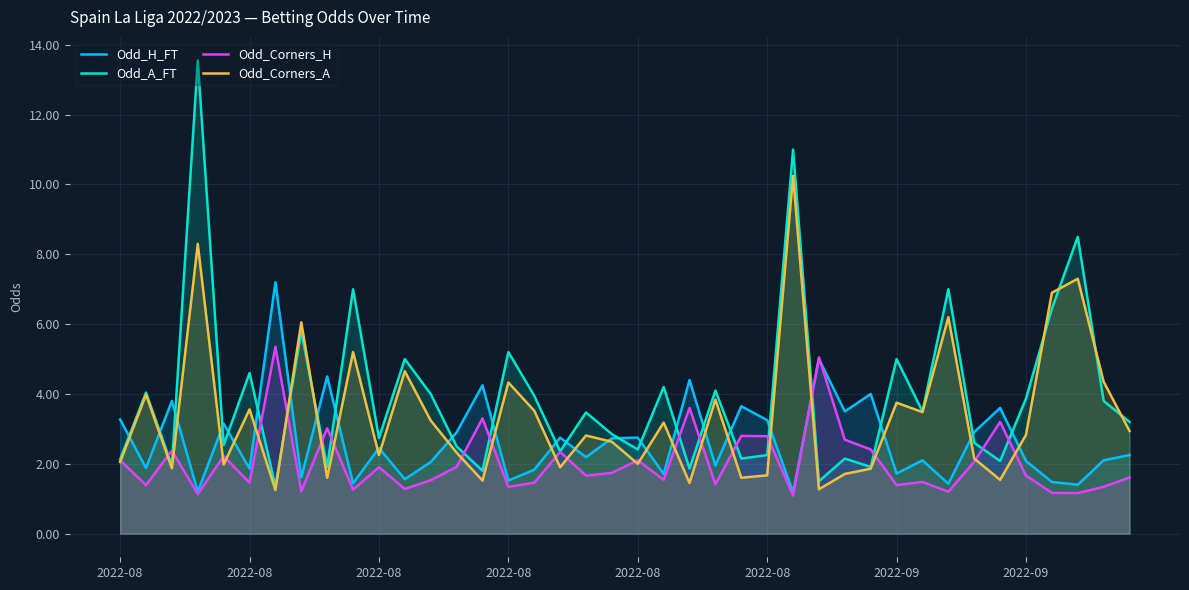

What is the maximum value shown in the chart?

13.6